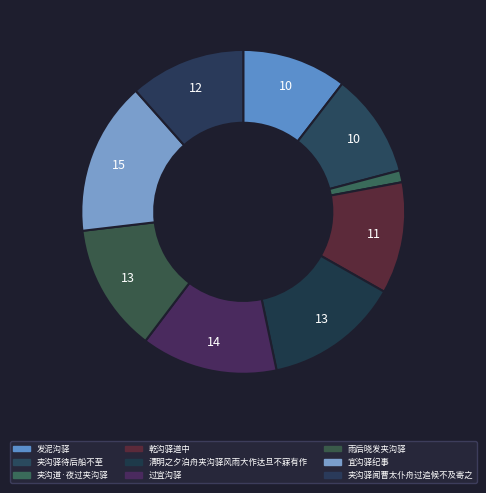

True or false: 宜沟驿纪事 accounts for 1% of the total.

False